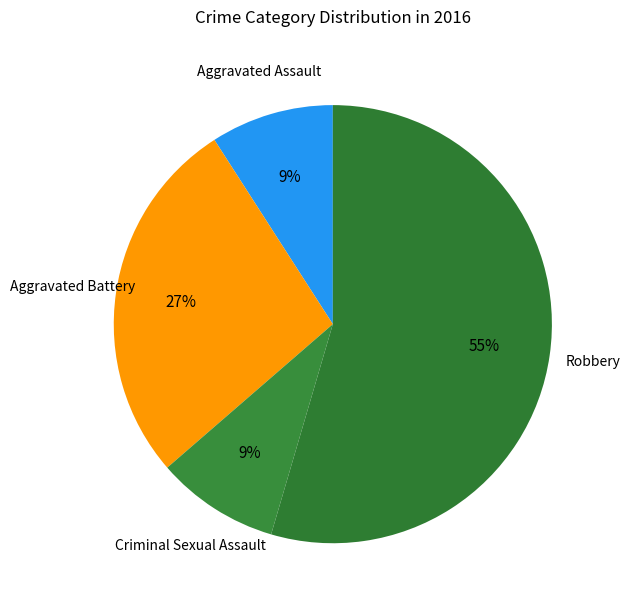

Combined, do Robbery and Criminal Sexual Assault account for over 50%?

Yes